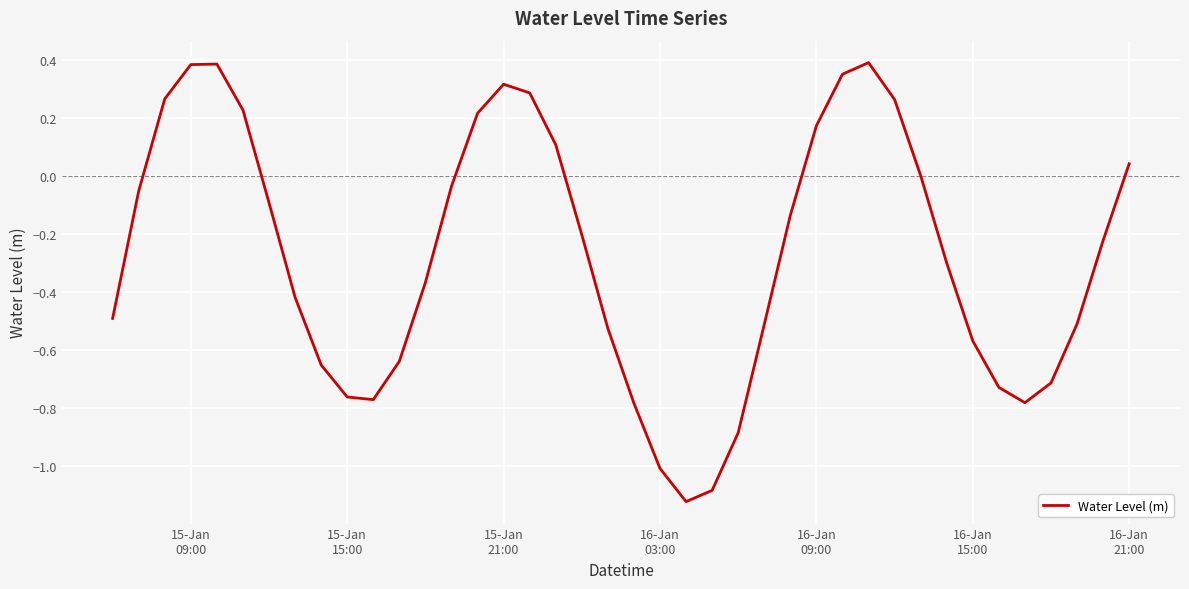

What is the difference between the maximum and minimum values?

1.5